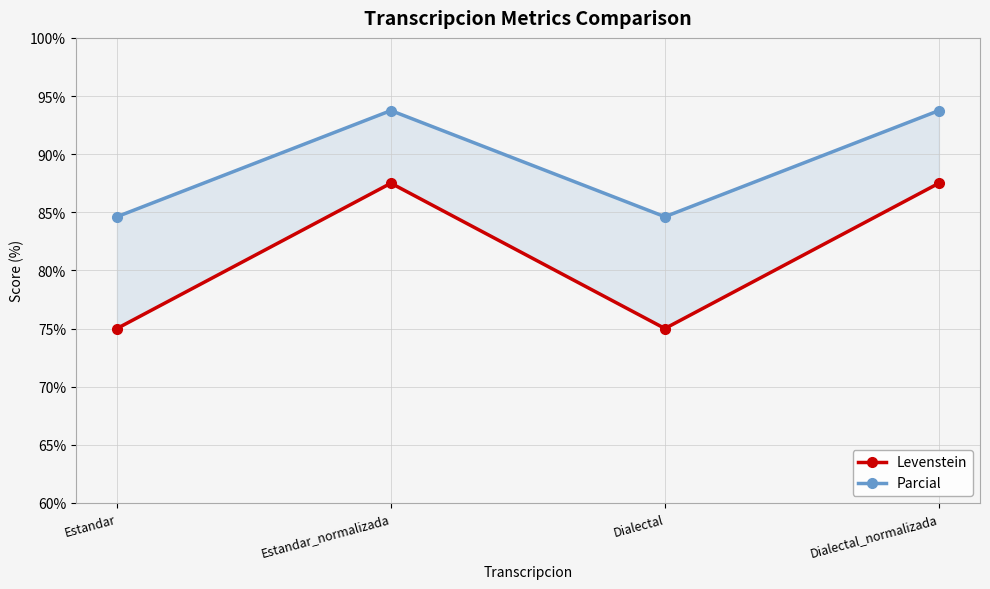

What is the difference between the Levenstein values at Dialectal_normalizada and Estandar?

12.5